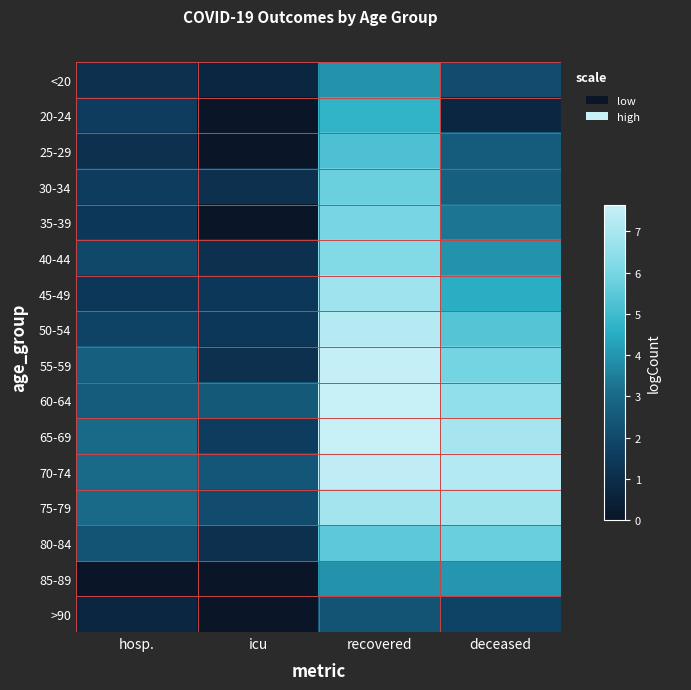

What is the spread (max minus min) of values at icu?

2.5